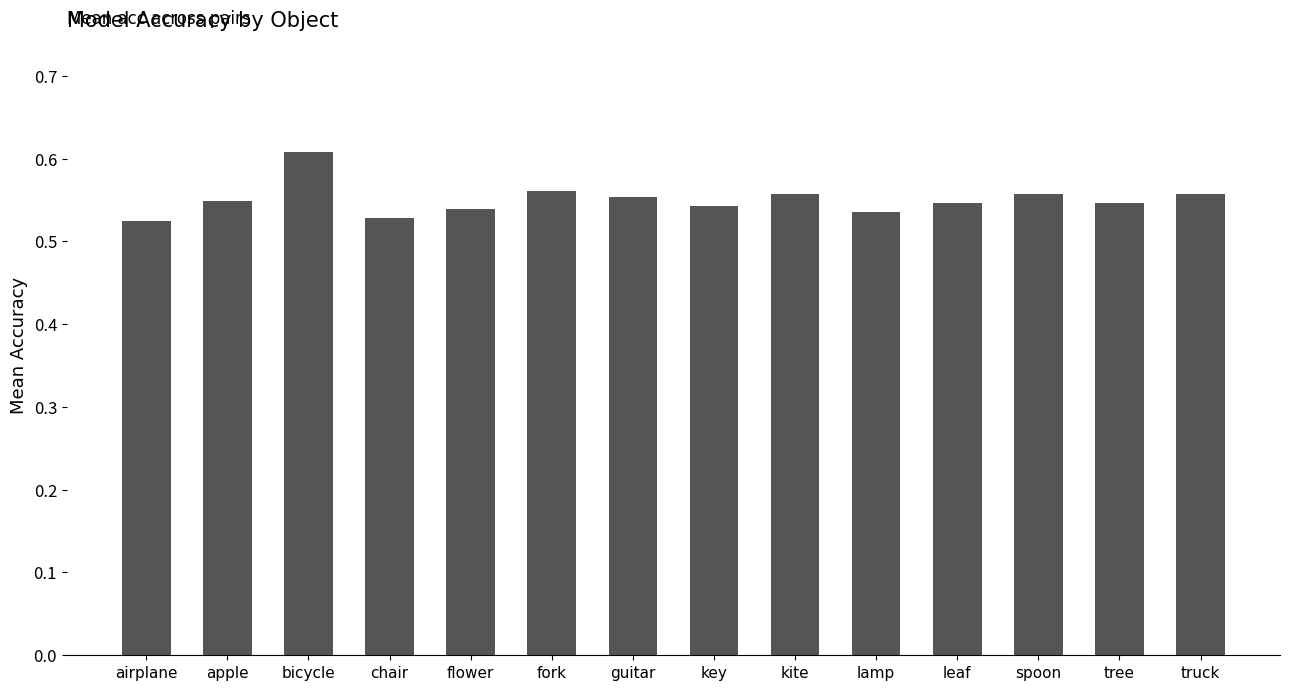

The chart shows a value of 0.7 at flower. True or false?

False